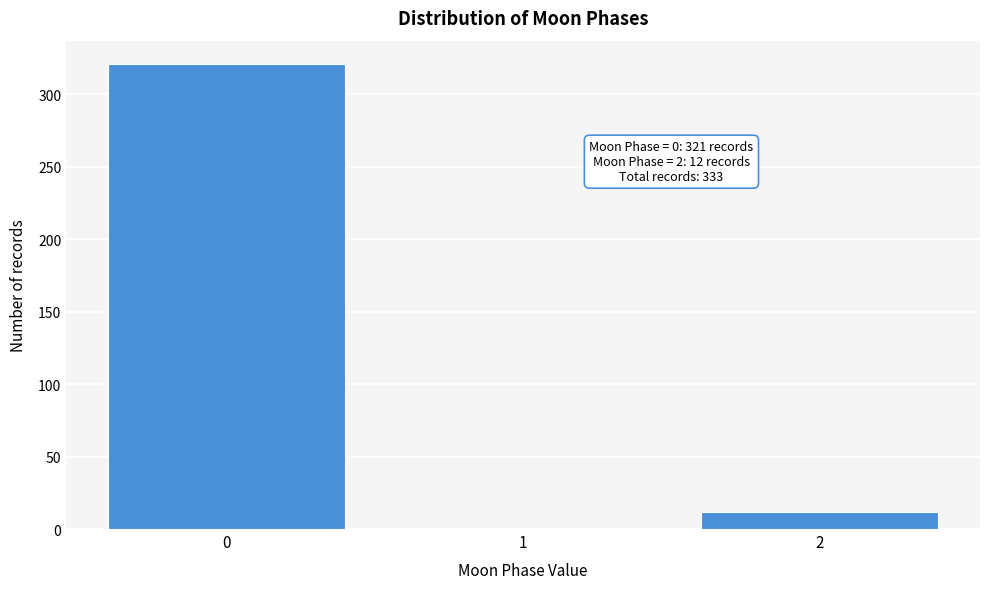

Reading left to right, list all the values displayed in this chart.

0=321	1=0	2=12